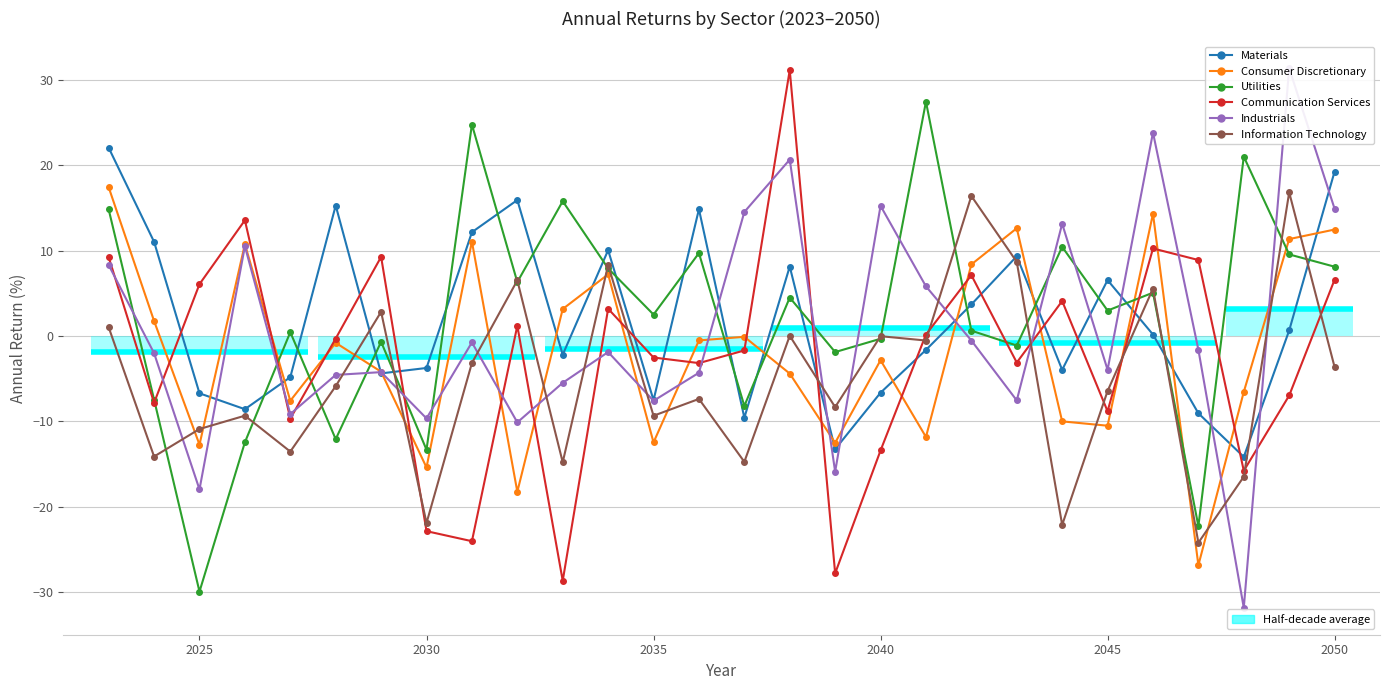

How many positive values does the Materials series have?

14